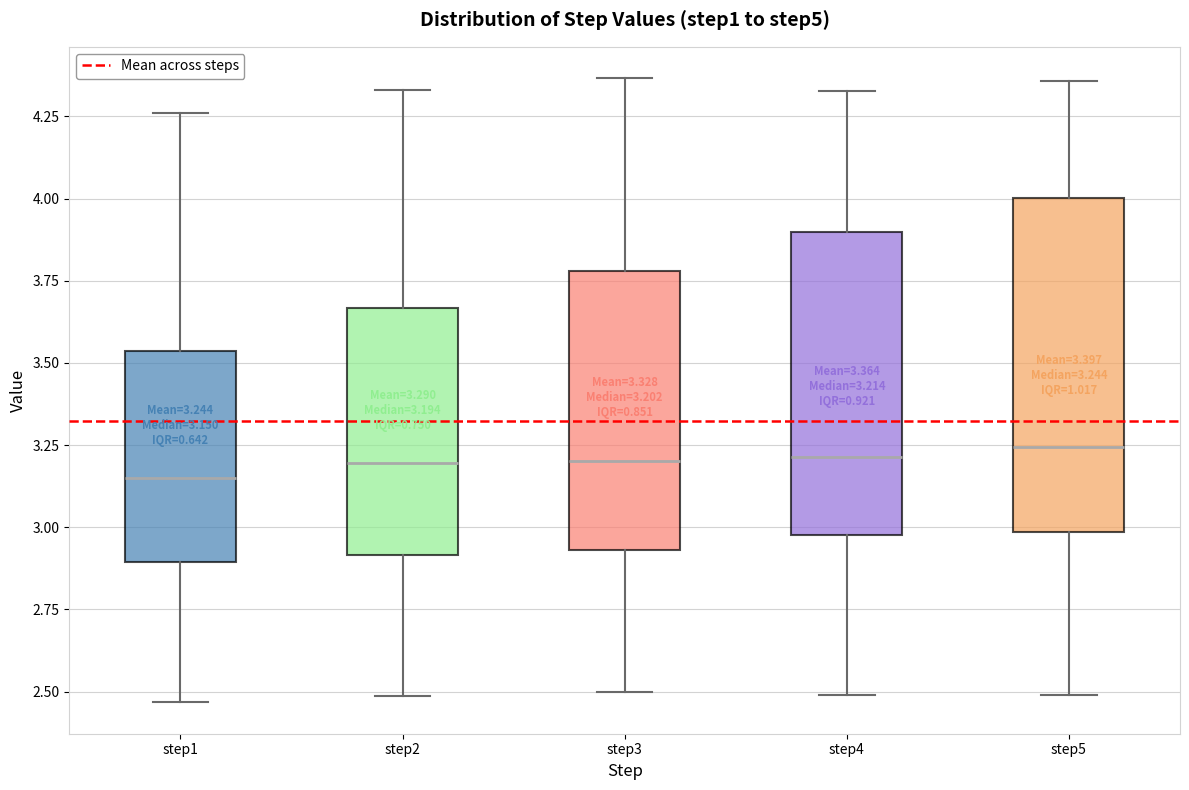

Which box is the tallest, from its lower edge to its upper edge?

step5